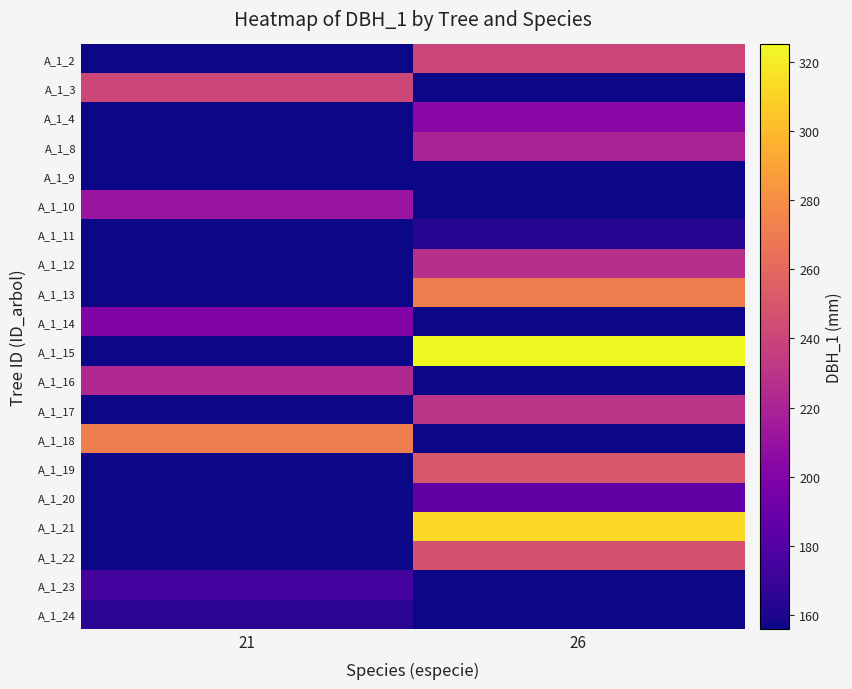

Which has a higher value, 26 or 21?

26